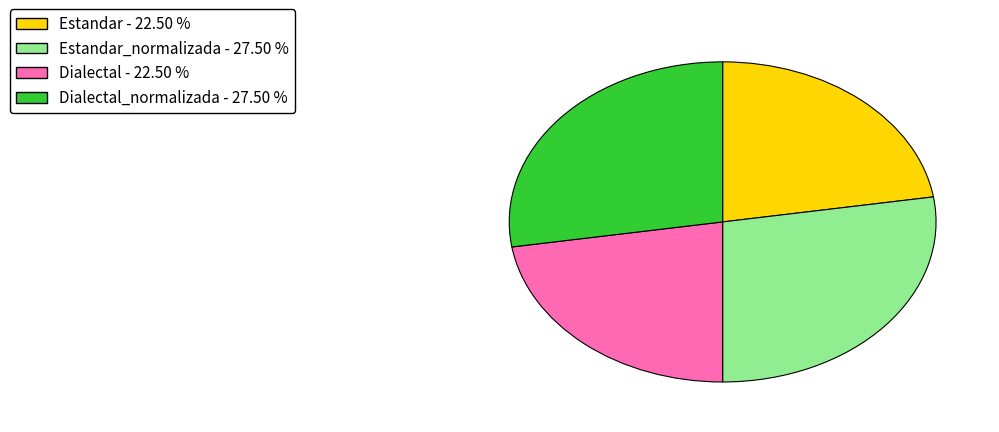

Is there any slice that represents more than half of the pie?

No